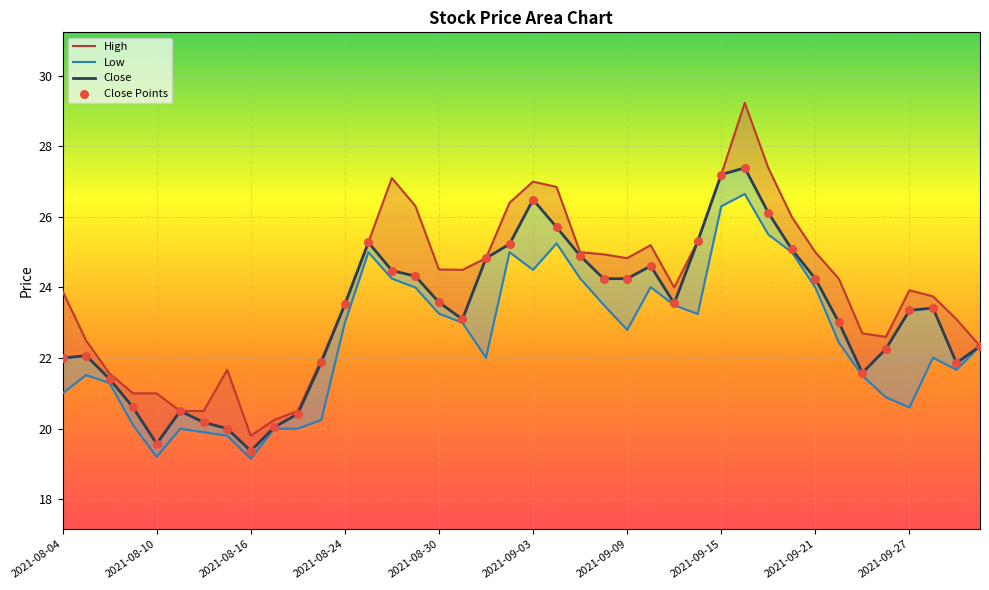

Which series contains the lowest Y value?

Low